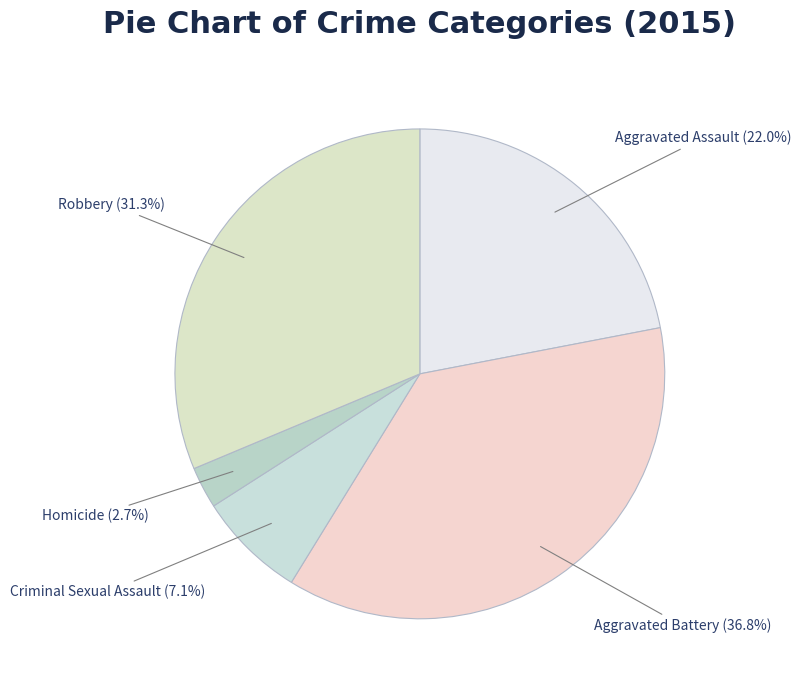

What percentage is NOT represented by Robbery?

68.7%